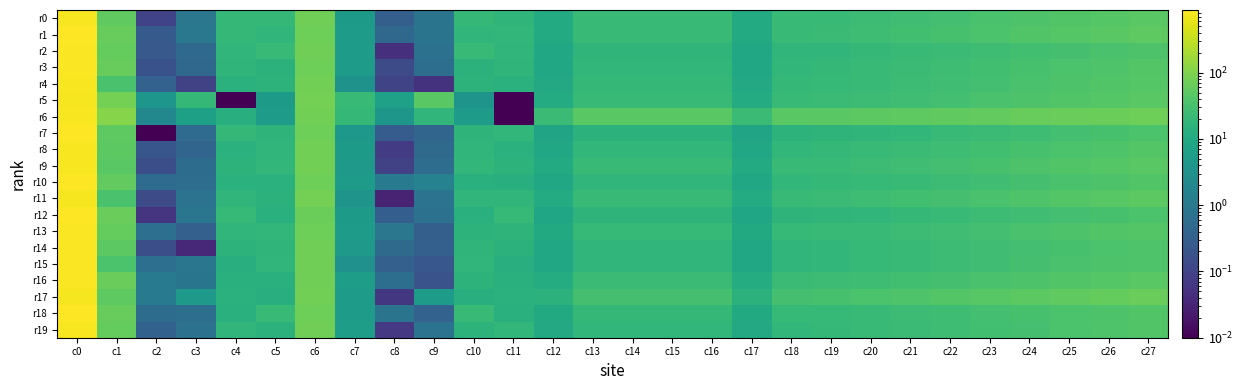

Reading right to left, transcribe all the data shown in this chart.

r0: c27=48.6	c26=44.6	c25=40.7	c24=36.8	c23=33.2	c22=29.8	c21=26.9	c20=24.6	c19=22.8	c18=21.7	c17=10.7	c16=21.4	c15=21.4	c14=21.4	c13=21.4	c12=10.7	c11=17.2	c10=19.3	c9=0.8	c8=0.3	c7=5.1	c6=74.9	c5=19.3	c4=19.3	c3=0.9	c2=0.1	c1=53.5	c0=804.3
r1: c27=53.3	c26=48.8	c25=44.2	c24=39.7	c23=35.4	c22=31.4	c21=28.0	c20=25.2	c19=23.1	c18=21.8	c17=10.7	c16=21.4	c15=21.4	c14=21.4	c13=21.4	c12=10.7	c11=18.7	c10=17.6	c9=0.8	c8=0.5	c7=5.3	c6=71.4	c5=17.6	c4=19.8	c3=0.9	c2=0.3	c1=61.1	c0=844.5
r2: c27=36.3	c26=33.5	c25=30.7	c24=28.0	c23=25.5	c22=23.2	c21=21.2	c20=19.6	c19=18.3	c18=17.6	c17=8.7	c16=17.4	c15=17.4	c14=17.4	c13=17.4	c12=8.7	c11=17.9	c10=21.4	c9=0.7	c8=0.0	c7=5.2	c6=73.2	c5=21.4	c4=17.9	c3=0.5	c2=0.2	c1=59.1	c0=823.8
r3: c27=41.4	c26=38.0	c25=34.7	c24=31.5	c23=28.5	c22=25.7	c21=23.3	c20=21.4	c19=20.0	c18=19.1	c17=9.4	c16=18.8	c15=18.8	c14=18.8	c13=18.8	c12=9.4	c11=16.9	c10=15.3	c9=0.6	c8=0.1	c7=5.4	c6=72.9	c5=15.3	c4=16.9	c3=0.5	c2=0.2	c1=61.1	c0=828.0
r4: c27=42.9	c26=39.6	c25=36.2	c24=32.8	c23=29.7	c22=26.8	c21=24.3	c20=22.3	c19=20.8	c18=19.9	c17=9.8	c16=19.6	c15=19.6	c14=19.6	c13=19.6	c12=9.8	c11=14.3	c10=15.6	c9=0.1	c8=0.1	c7=3.3	c6=77.3	c5=15.6	c4=14.3	c3=0.1	c2=0.4	c1=33.1	c0=777.3
r5: c27=47.5	c26=43.8	c25=40.1	c24=36.4	c23=33.0	c22=29.8	c21=27.1	c20=24.9	c19=23.2	c18=22.2	c17=10.9	c16=21.9	c15=21.9	c14=21.9	c13=21.9	c12=10.9	c11=0.0	c10=3.7	c9=48.4	c8=6.7	c7=21.7	c6=82.5	c5=4.9	c4=0.0	c3=19.6	c2=4.0	c1=83.1	c0=747.1
r6: c27=71.8	c26=68.3	c25=64.8	c24=61.2	c23=57.9	c22=54.8	c21=52.2	c20=50.0	c19=48.4	c18=47.4	c17=23.5	c16=47.0	c15=47.0	c14=47.0	c13=47.0	c12=23.5	c11=0.0	c10=5.3	c9=17.9	c8=4.1	c7=19.8	c6=79.0	c5=5.3	c4=13.3	c3=6.6	c2=2.0	c1=111.6	c0=785.5
r7: c27=34.4	c26=31.6	c25=28.8	c24=26.0	c23=23.5	c22=21.1	c21=19.1	c20=17.4	c19=16.2	c18=15.5	c17=7.6	c16=15.2	c15=15.2	c14=15.2	c13=15.2	c12=7.6	c11=18.8	c10=16.2	c9=0.4	c8=0.3	c7=4.2	c6=69.9	c5=16.2	c4=20.0	c3=0.5	c2=0.0	c1=51.9	c0=861.9
r8: c27=41.3	c26=38.0	c25=34.7	c24=31.5	c23=28.5	c22=25.7	c21=23.4	c20=21.4	c19=20.0	c18=19.1	c17=9.4	c16=18.8	c15=18.8	c14=18.8	c13=18.8	c12=9.4	c11=14.7	c10=18.1	c9=0.5	c8=0.1	c7=4.9	c6=76.4	c5=18.1	c4=14.7	c3=0.4	c2=0.2	c1=50.5	c0=789.0
r9: c27=47.6	c26=43.8	c25=40.0	c24=36.3	c23=32.7	c22=29.4	c21=26.6	c20=24.3	c19=22.6	c18=21.5	c17=10.6	c16=21.1	c15=21.1	c14=21.1	c13=21.1	c12=10.6	c11=15.8	c10=18.4	c9=0.6	c8=0.1	c7=4.6	c6=76.9	c5=18.4	c4=15.8	c3=0.6	c2=0.2	c1=46.9	c0=783.1
r10: c27=39.4	c26=36.3	c25=33.1	c24=30.1	c23=27.2	c22=24.7	c21=22.4	c20=20.6	c19=19.2	c18=18.4	c17=9.0	c16=18.1	c15=18.1	c14=18.1	c13=18.1	c12=9.0	c11=13.0	c10=13.7	c9=1.6	c8=1.0	c7=5.1	c6=70.6	c5=14.4	c4=14.4	c3=0.6	c2=0.5	c1=58.3	c0=854.0
r11: c27=49.7	c26=45.7	c25=41.7	c24=37.8	c23=34.2	c22=30.8	c21=28.0	c20=25.6	c19=23.9	c18=22.8	c17=11.2	c16=22.4	c15=22.4	c14=22.4	c13=22.4	c12=11.2	c11=18.1	c10=18.1	c9=0.8	c8=0.0	c7=3.6	c6=81.0	c5=14.9	c4=18.1	c3=0.8	c2=0.1	c1=33.1	c0=742.1
r12: c27=34.4	c26=31.8	c25=29.1	c24=26.5	c23=24.1	c22=21.9	c21=19.9	c20=18.3	c19=17.2	c18=16.5	c17=8.1	c16=16.2	c15=16.2	c14=16.2	c13=16.2	c12=8.1	c11=20.8	c10=13.9	c9=0.7	c8=0.3	c7=5.0	c6=68.6	c5=13.9	c4=20.8	c3=0.9	c2=0.1	c1=63.8	c0=879.9
r13: c27=42.6	c26=39.3	c25=36.0	c24=32.8	c23=29.8	c22=27.0	c21=24.6	c20=22.7	c19=21.3	c18=20.4	c17=10.0	c16=20.1	c15=20.1	c14=20.1	c13=20.1	c12=10.0	c11=16.4	c10=15.5	c9=0.3	c8=0.9	c7=5.3	c6=71.9	c5=19.0	c4=18.1	c3=0.3	c2=0.6	c1=58.9	c0=838.9
r14: c27=38.6	c26=35.5	c25=32.5	c24=29.5	c23=26.7	c22=24.2	c21=22.0	c20=20.2	c19=18.8	c18=18.0	c17=8.9	c16=17.7	c15=17.7	c14=17.7	c13=17.7	c12=8.9	c11=15.2	c10=17.4	c9=0.3	c8=0.5	c7=4.5	c6=73.3	c5=17.4	c4=15.9	c3=0.0	c2=0.2	c1=49.6	c0=821.9
r15: c27=39.1	c26=36.1	c25=33.0	c24=30.0	c23=27.2	c22=24.6	c21=22.3	c20=20.5	c19=19.1	c18=18.3	c17=9.0	c16=18.0	c15=18.0	c14=18.0	c13=18.0	c12=9.0	c11=12.7	c10=17.7	c9=0.2	c8=0.3	c7=3.2	c6=73.9	c5=17.7	c4=12.7	c3=0.9	c2=0.6	c1=35.8	c0=813.8
r16: c27=47.8	c26=44.2	c25=40.6	c24=37.0	c23=33.7	c22=30.7	c21=28.0	c20=25.9	c19=24.3	c18=23.3	c17=11.5	c16=23.0	c15=23.0	c14=23.0	c13=23.0	c12=11.5	c11=14.0	c10=15.5	c9=0.2	c8=0.6	c7=5.6	c6=74.9	c5=14.0	c4=14.0	c3=0.8	c2=1.0	c1=64.4	c0=806.1
r17: c27=65.9	c26=60.8	c25=55.7	c24=50.7	c23=45.9	c22=41.6	c21=37.8	c20=34.7	c19=32.4	c18=30.9	c17=15.2	c16=30.5	c15=30.5	c14=30.5	c13=30.5	c12=15.2	c11=14.7	c10=12.7	c9=5.3	c8=0.1	c7=5.3	c6=79.3	c5=12.7	c4=14.7	c3=4.5	c2=1.2	c1=52.5	c0=760.0
r18: c27=40.2	c26=37.3	c25=34.3	c24=31.4	c23=28.7	c22=26.2	c21=24.0	c20=22.2	c19=20.9	c18=20.1	c17=9.9	c16=19.8	c15=19.8	c14=19.8	c13=19.8	c12=9.9	c11=13.7	c10=21.1	c9=0.4	c8=0.8	c7=5.5	c6=71.3	c5=21.1	c4=13.7	c3=0.6	c2=0.6	c1=61.8	c0=846.0
r19: c27=40.6	c26=37.5	c25=34.3	c24=31.2	c23=28.3	c22=25.6	c21=23.3	c20=21.4	c19=20.0	c18=19.2	c17=9.4	c16=18.9	c15=18.9	c14=18.9	c13=18.9	c12=9.4	c11=18.6	c10=15.5	c9=0.8	c8=0.1	c7=5.6	c6=75.3	c5=14.7	c4=17.8	c3=0.7	c2=0.3	c1=60.1	c0=801.4